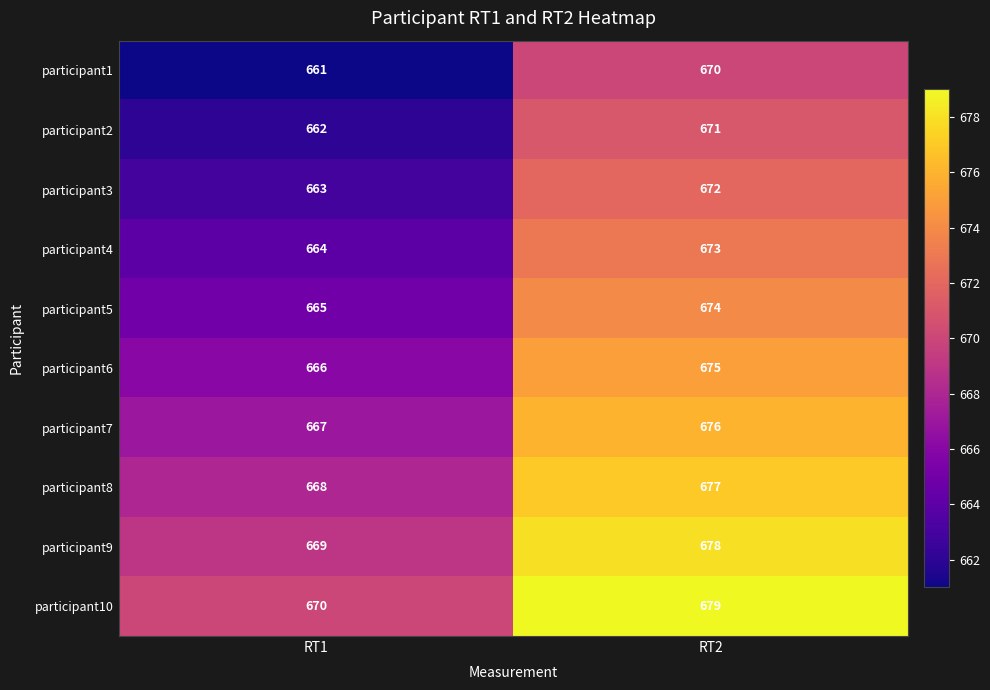

What is the greatest value displayed?

679